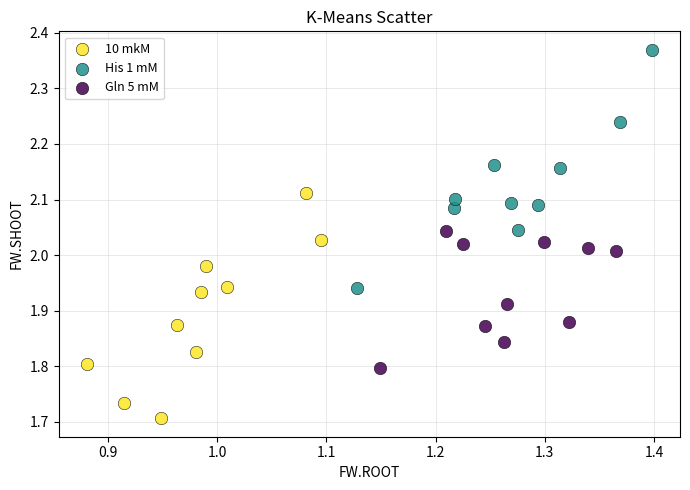

Which series contains the lowest Y value?

10 mkM